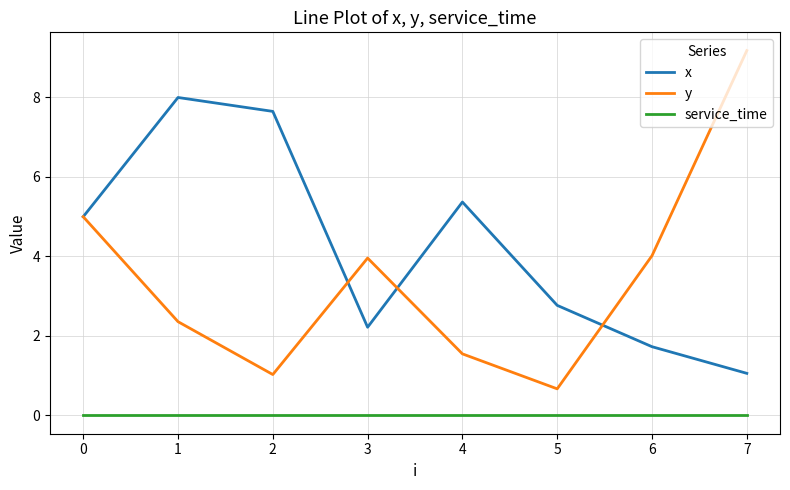

How many series are shown in this chart?

3